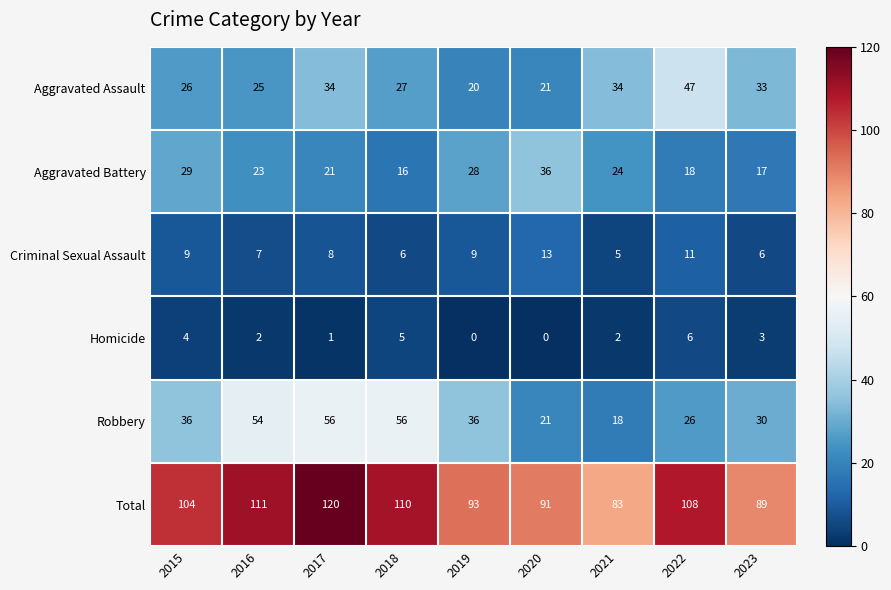

How many series are shown in this chart?

6